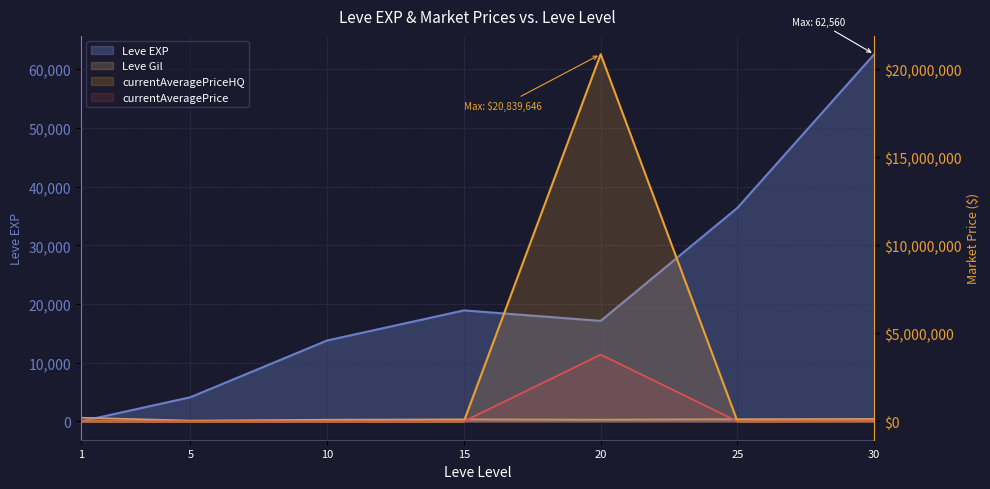

List the labels in order of currentAveragePriceHQ value, smallest first.

1, 15, 10, 5, 25, 30, 20